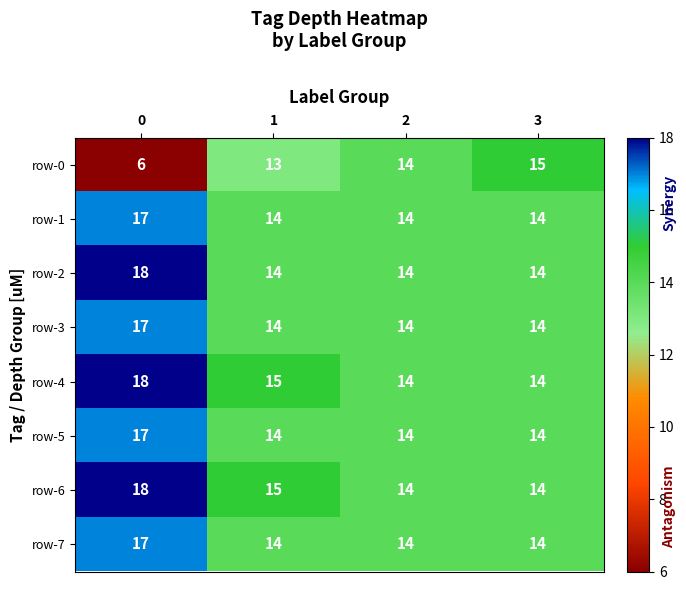

What value does the row-6 series have at 2?

14